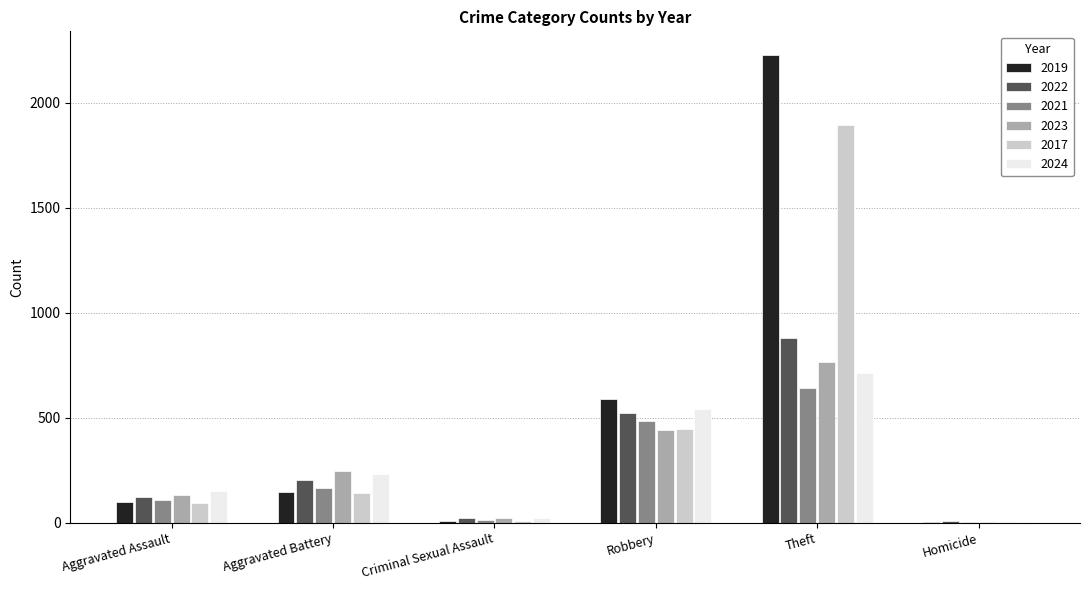

The value of 2022 at Theft is 880. True or false?

True